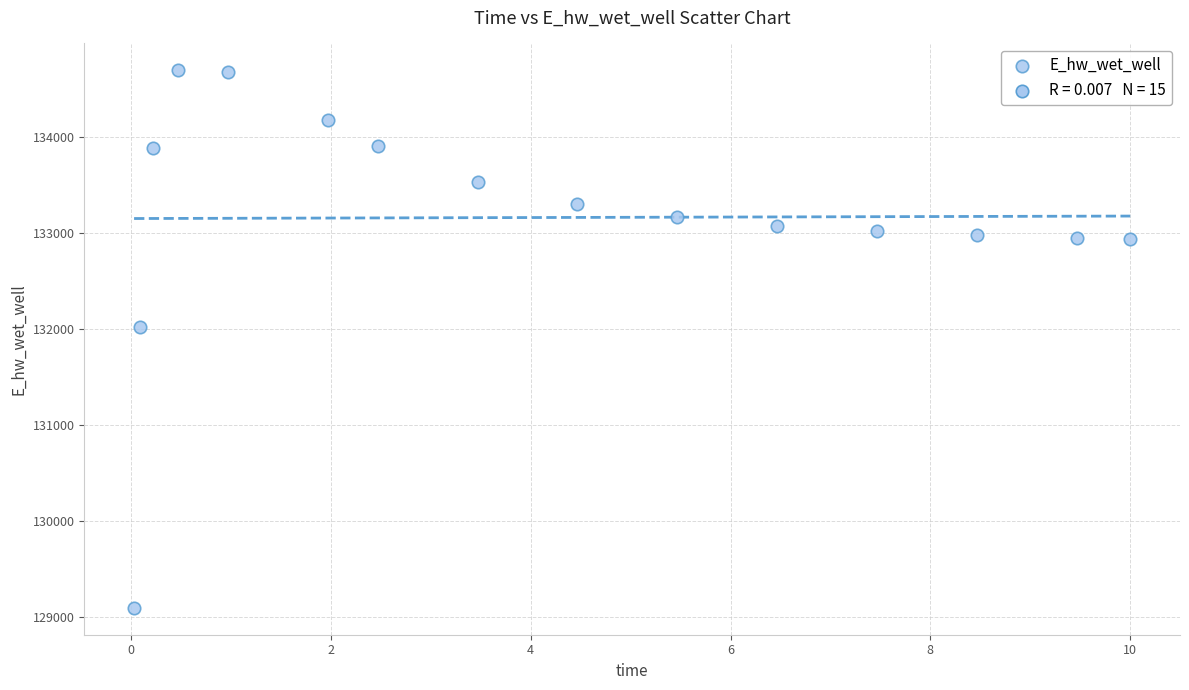

What Y value in the scatter plot is closest to 131891?

132013.3